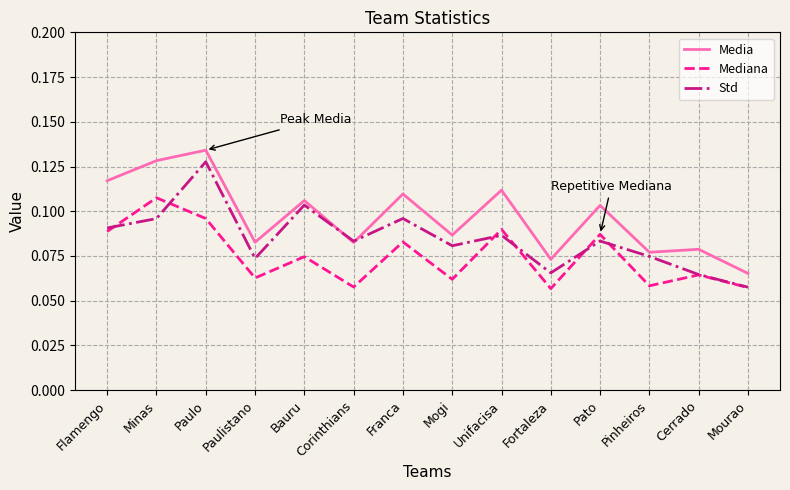

At which label does Media reach its minimum?

Mourao